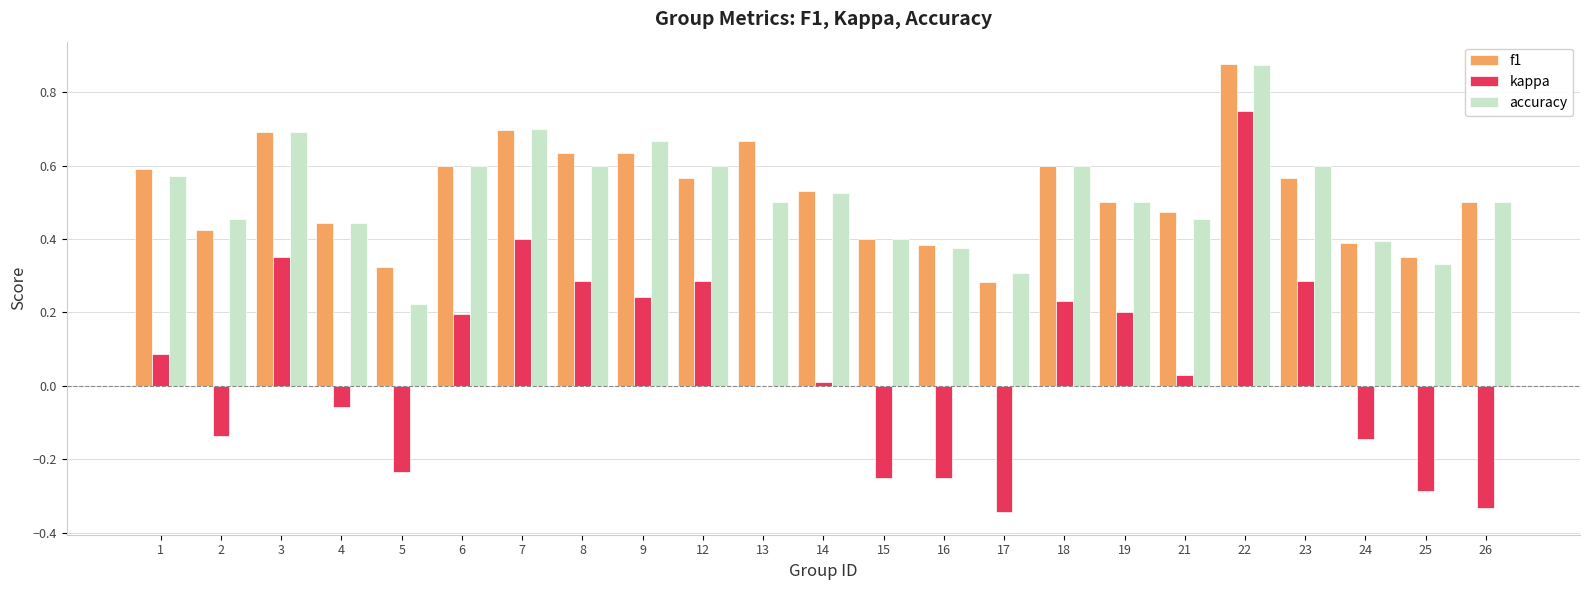

The value of f1 at 25 is 0.2. True or false?

False